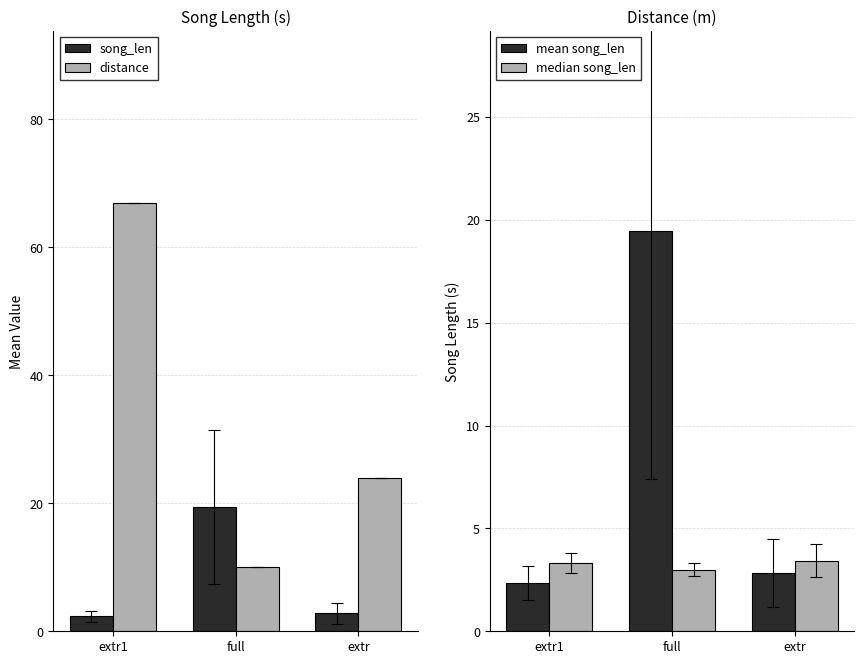

Reading left to right, list all the values displayed in this chart.

song_len mean: extr1=2.3	full=19.4	extr=2.8
distance mean: extr1=67.0	full=10.0	extr=24.0
song_len: extr1=2.3	full=19.4	extr=2.8
median_song_len: extr1=3.3	full=3.0	extr=3.4